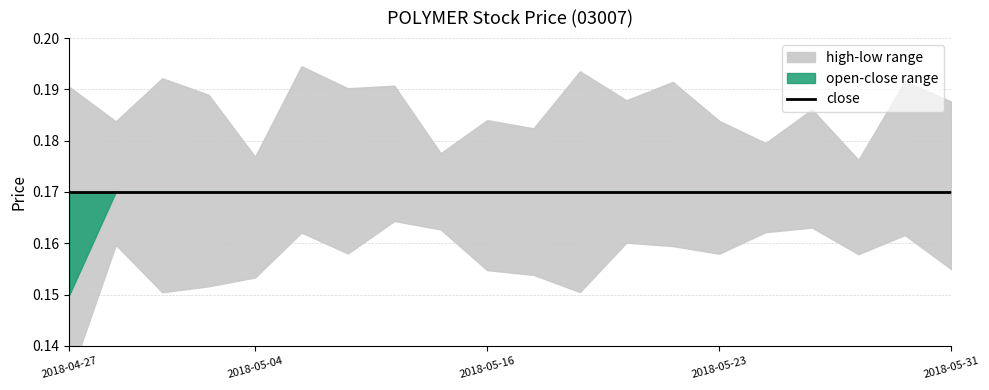

What is the label of the 11th point from the right?

2018-05-16